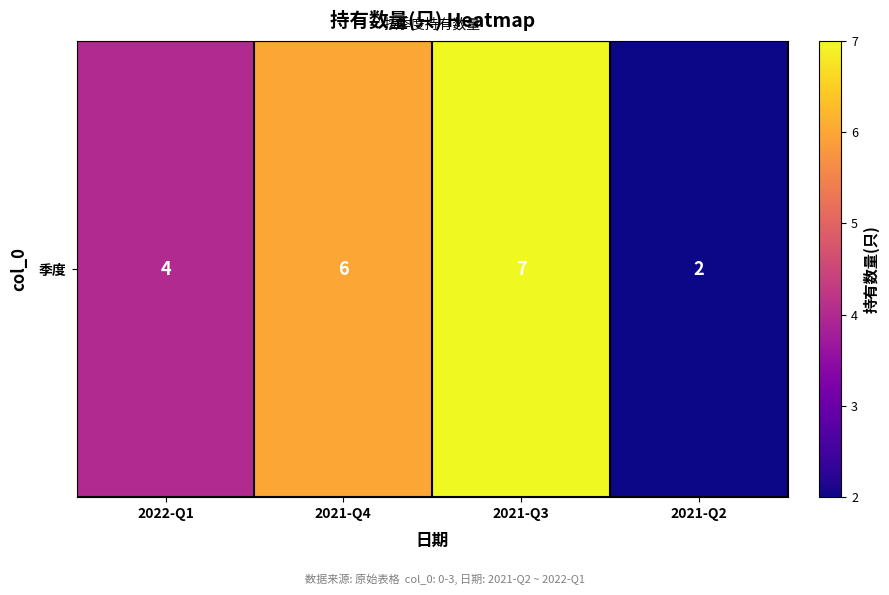

Which label corresponds to the smallest value in the chart?

2021-Q2